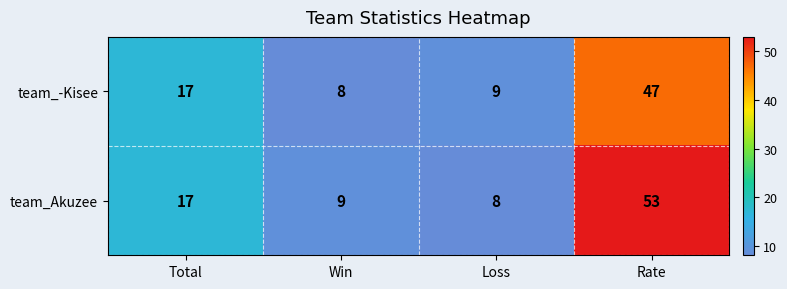

Between Total and Loss, which series saw the biggest shift?

team_Akuzee